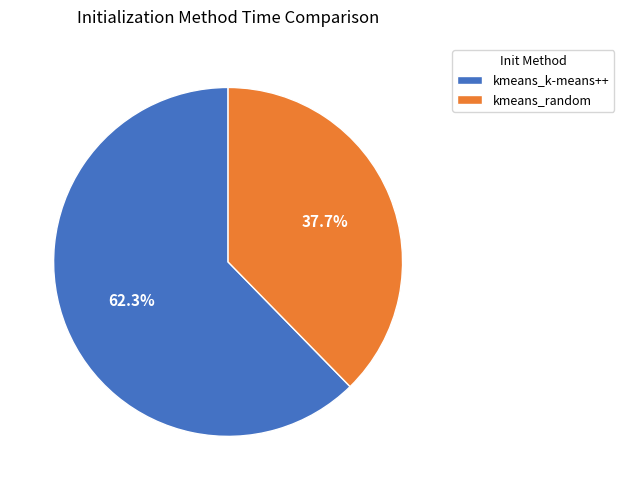

The kmeans_k-means++ slice represents 62% of the pie. True or false?

True